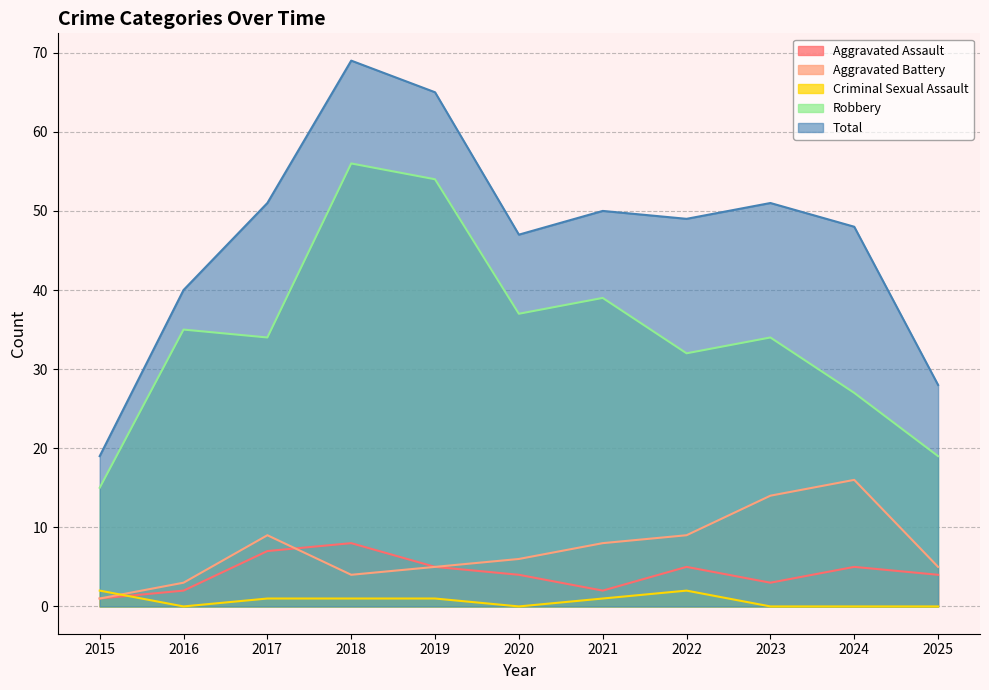

How many interior local peaks does the Robbery series have?

4